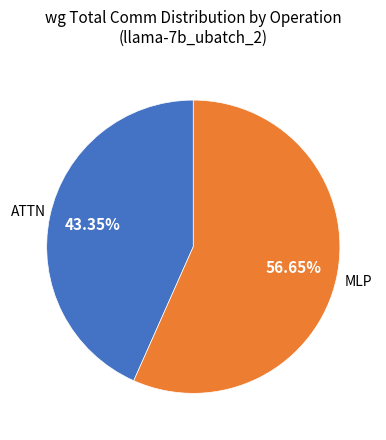

Count the number of slices in the pie.

2